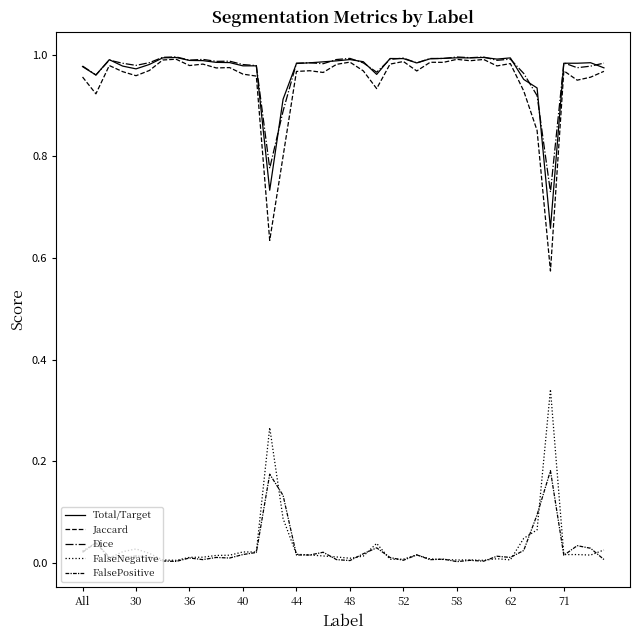

What is the maximum value shown in the chart?

1.0